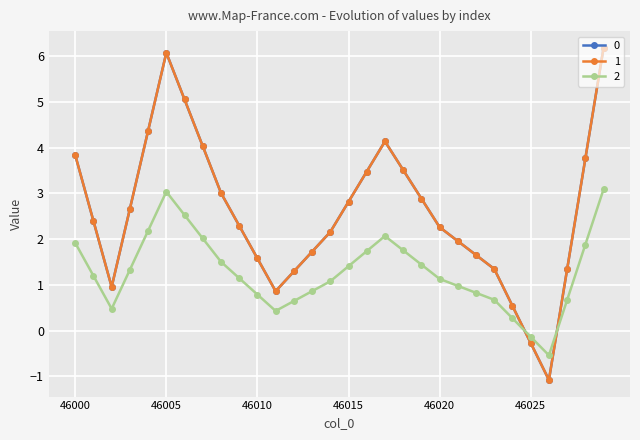

Does the chart have visible grid lines?

Yes